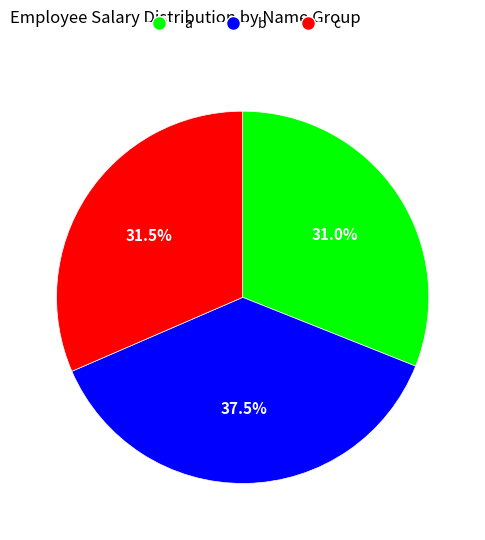

To the nearest percent, what is the average slice percentage?

33%